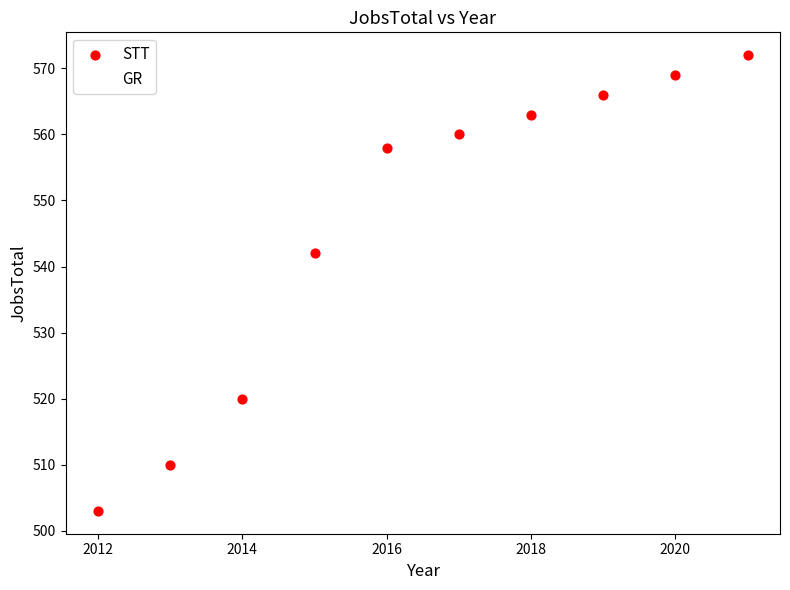

What is the smallest value displayed?

503